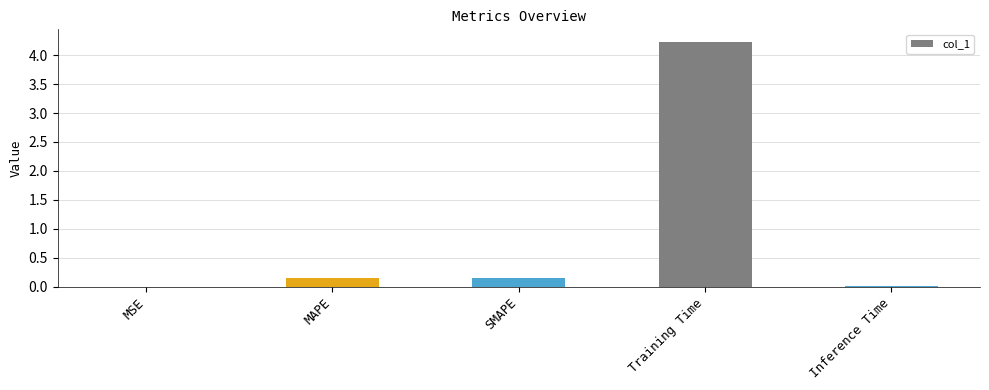

What is the approximate value at Training Time?

4.2